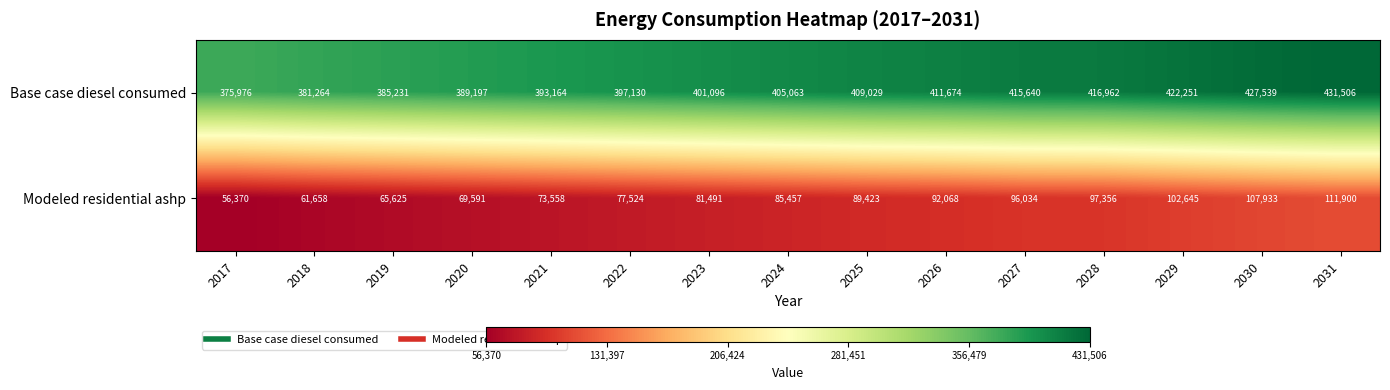

At which category does the chart reach its minimum across all series?

2017